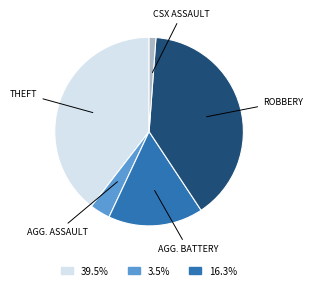

Is there a majority slice in this chart?

No